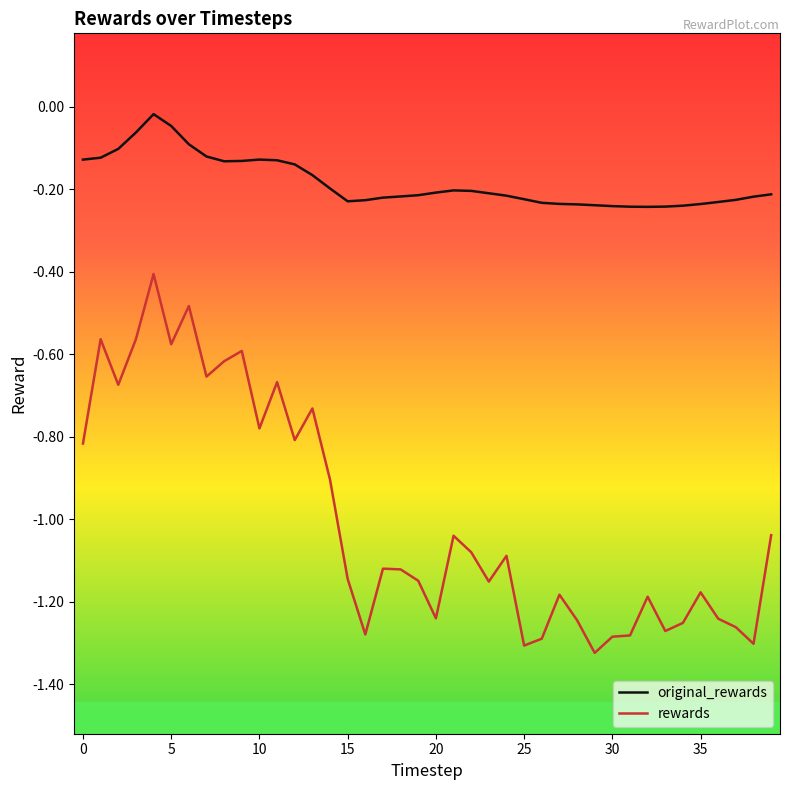

Which series has the largest total across all categories?

original_rewards